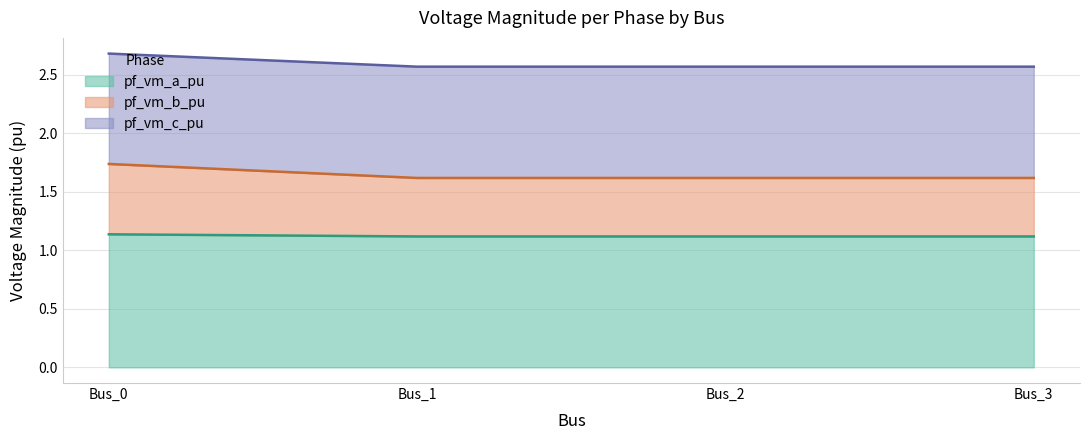

True or false: pf_vm_c_pu and pf_vm_a_pu intersect in this chart.

False